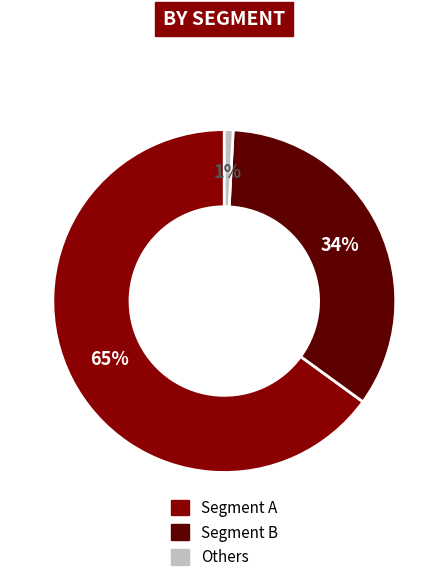

To the nearest percent, what is the average slice percentage?

33%